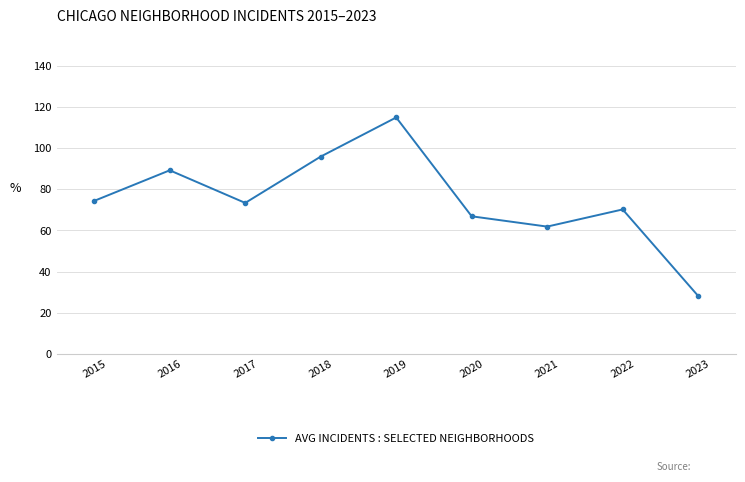

Approximately how many times larger is the value at 2022 compared to 2018?

0.7